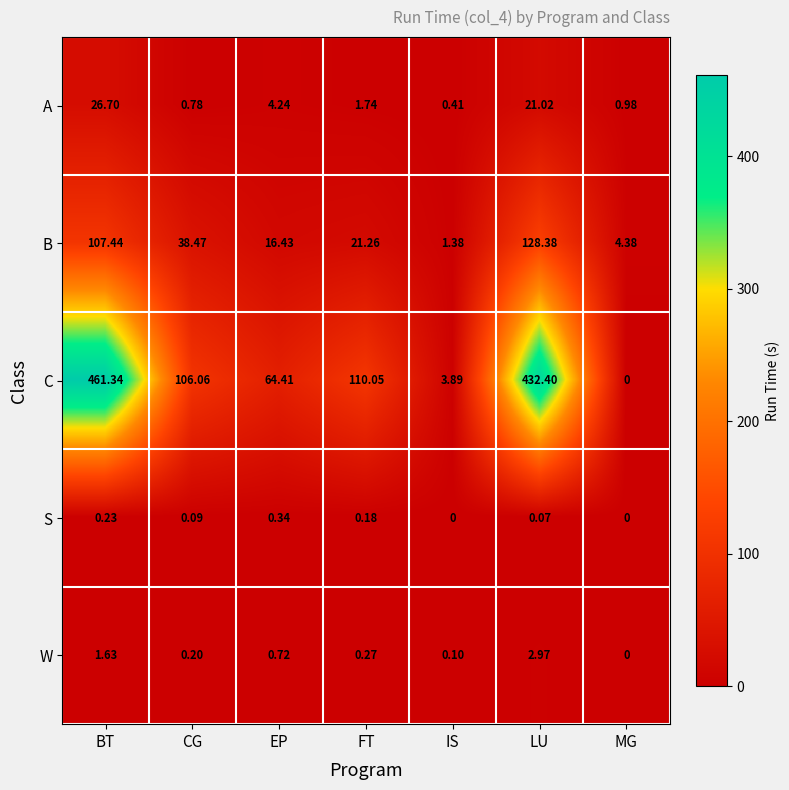

Which series has the largest range (max minus min)?

C